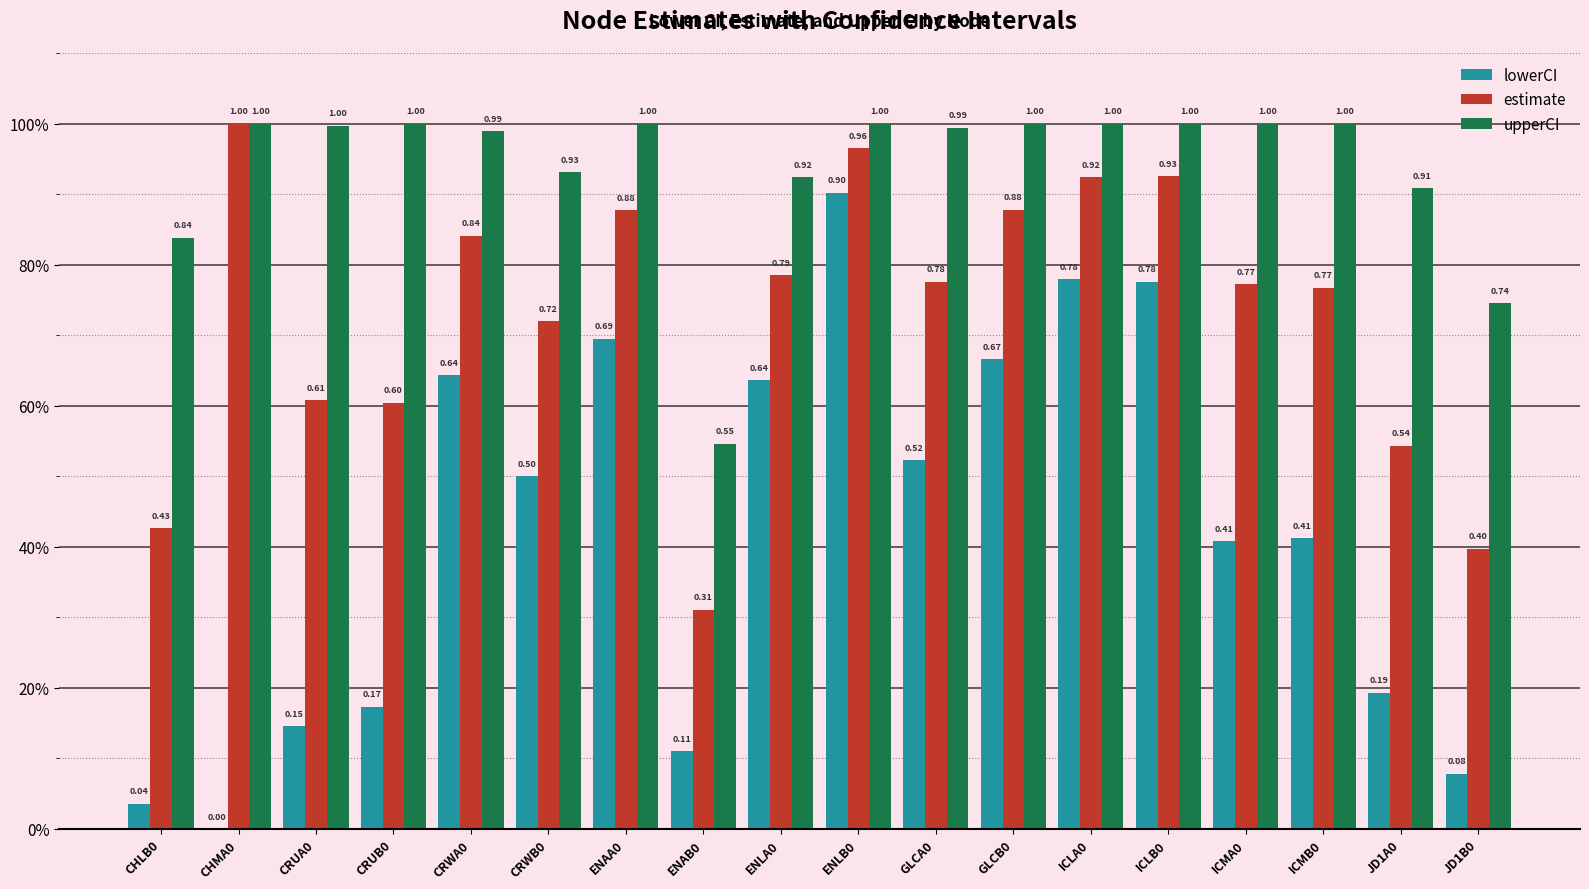

The value of upperCI at ENAA0 is 1.4. True or false?

False